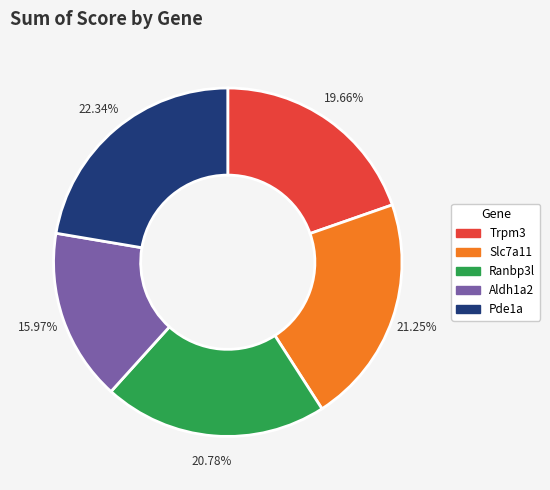

What percentage do Pde1a and Aldh1a2 together represent?

38.3%